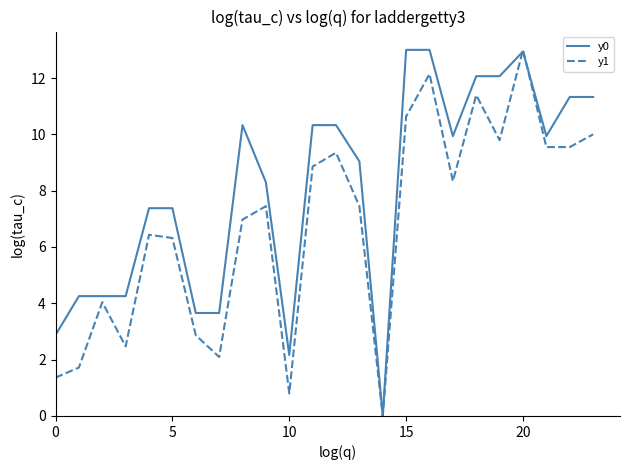

How many interior local peaks does the y1 series have?

7